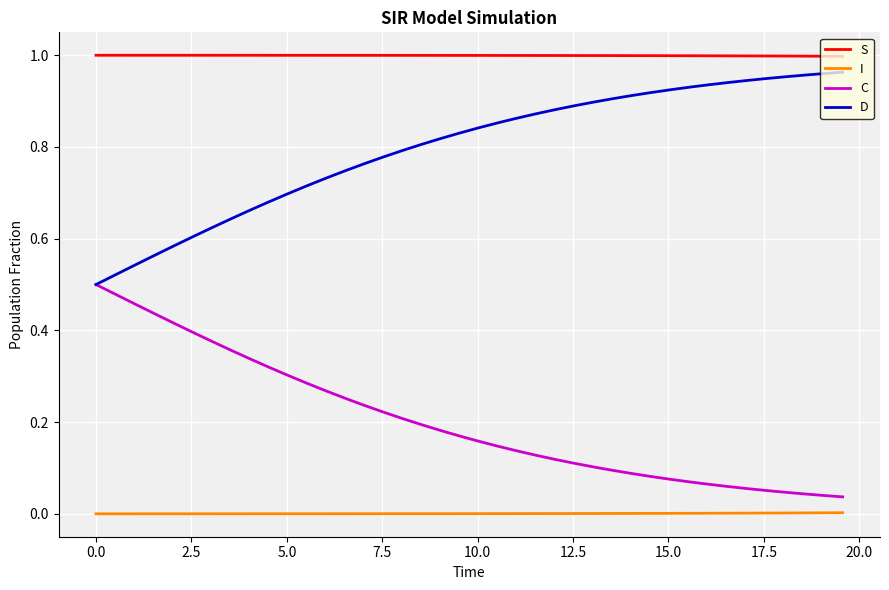

Which series has the largest total across all categories?

S